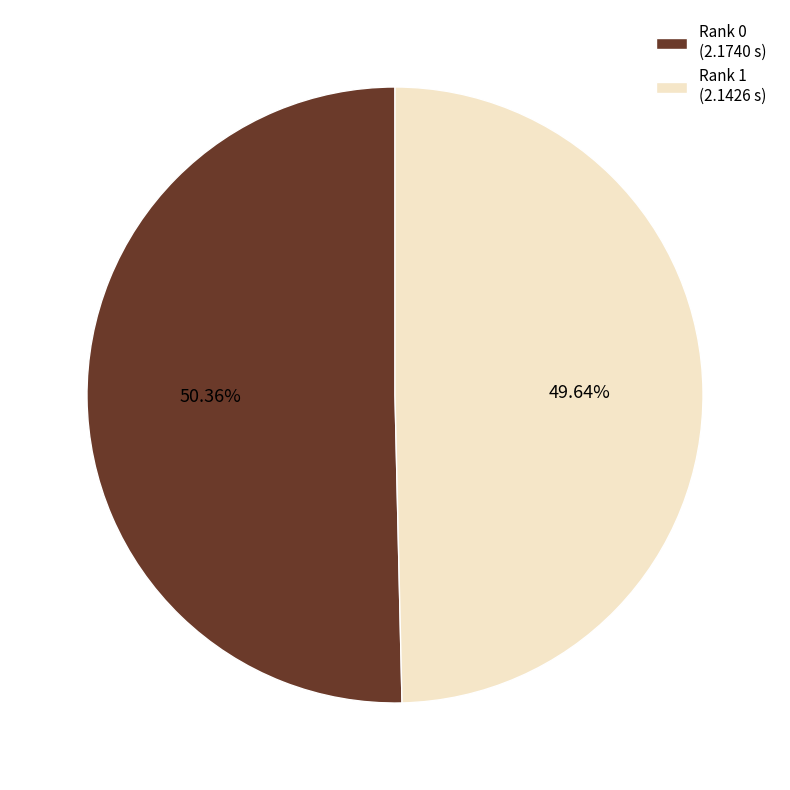

Which category has the smallest portion of the pie?

Rank 1